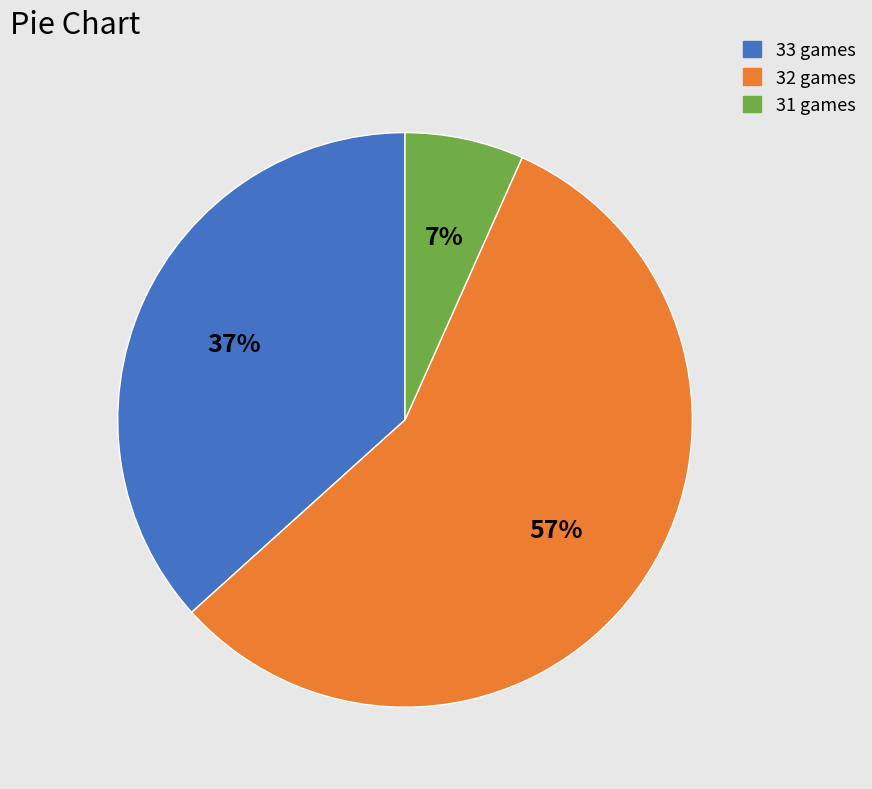

To the nearest percent, what is the difference between the largest and smallest slice percentages?

50%